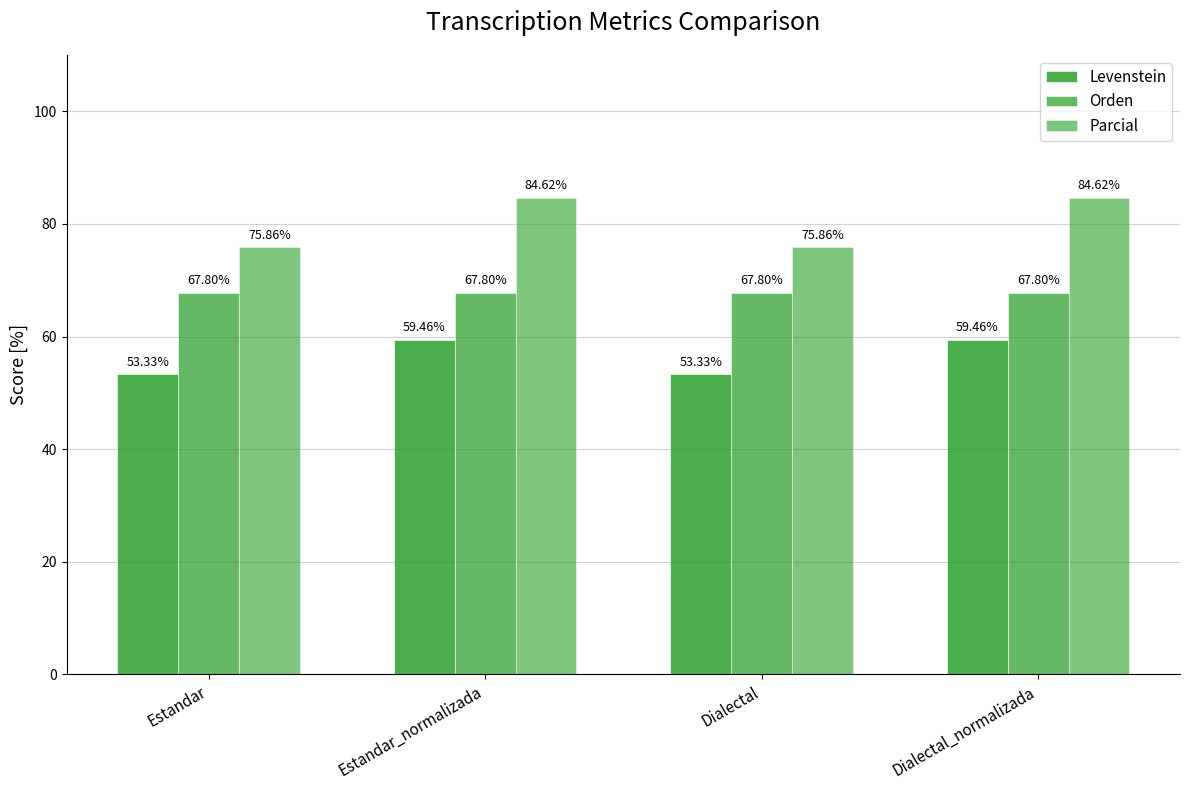

At which category does the chart reach its minimum across all series?

Estandar